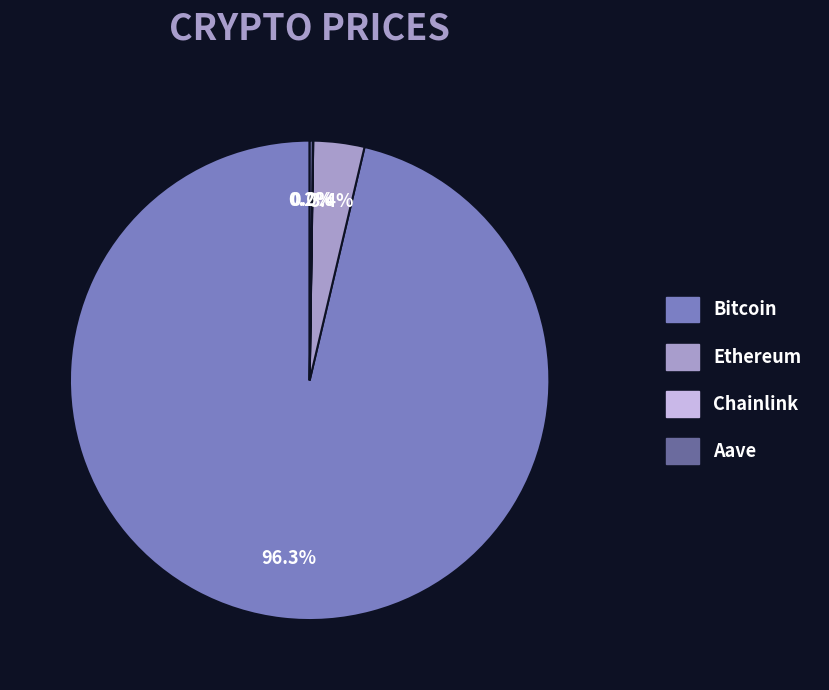

What is the largest slice in the pie chart?

Bitcoin